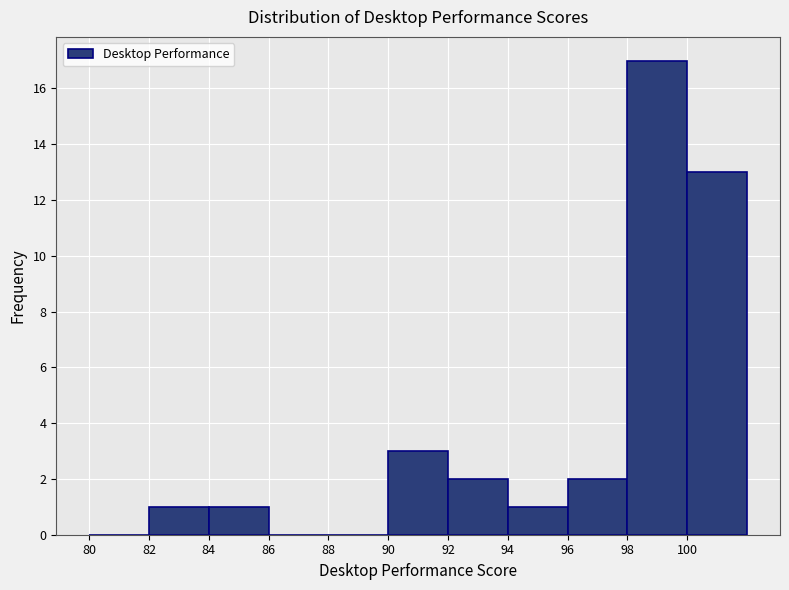

Reading left to right, transcribe this chart: for each bar, give the range it covers on the x-axis and its height. The values are not printed on the chart, so give them approximately, as read against the axis.

80 to 82: 0
82 to 84: 1
84 to 86: 1
86 to 88: 0
88 to 90: 0
90 to 92: 3
92 to 94: 2
94 to 96: 1
96 to 98: 2
98 to 100: 17
100 to 102: 13